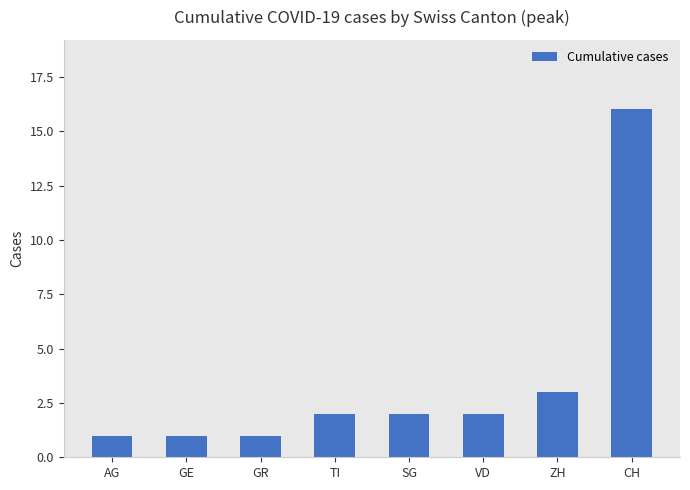

What is the minimum value shown in the chart?

1